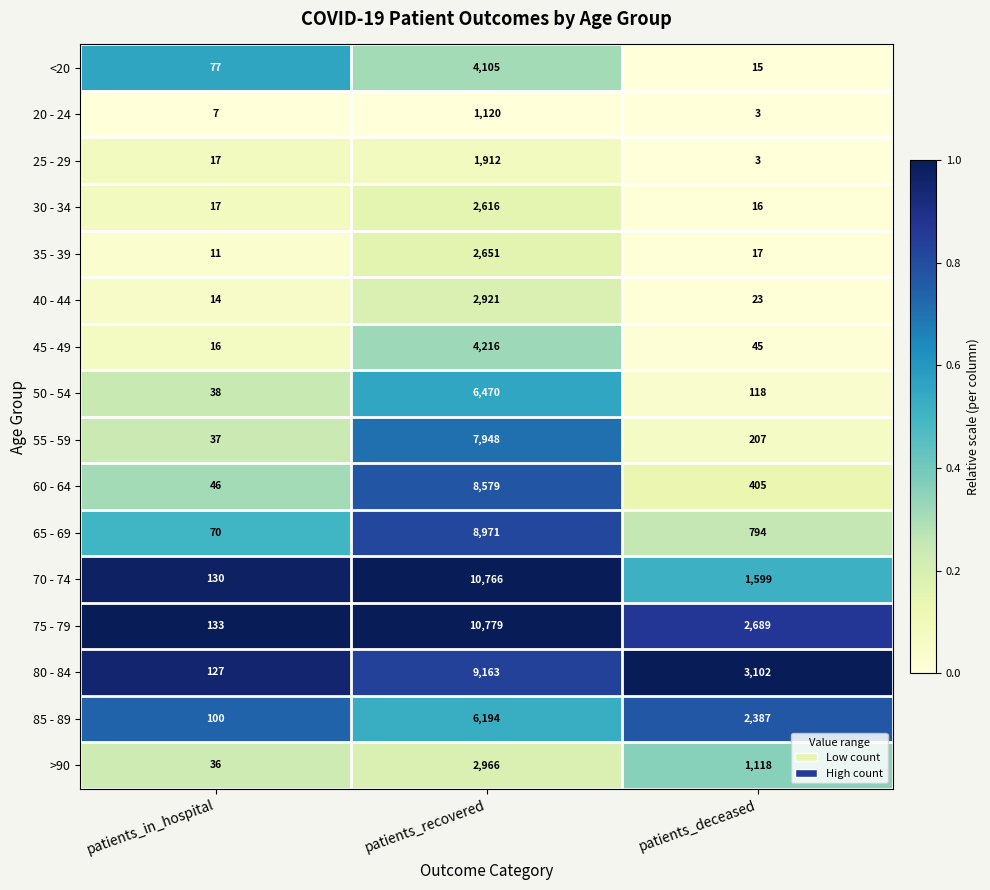

Between patients_in_hospital and patients_recovered, which series saw the biggest shift?

75 - 79